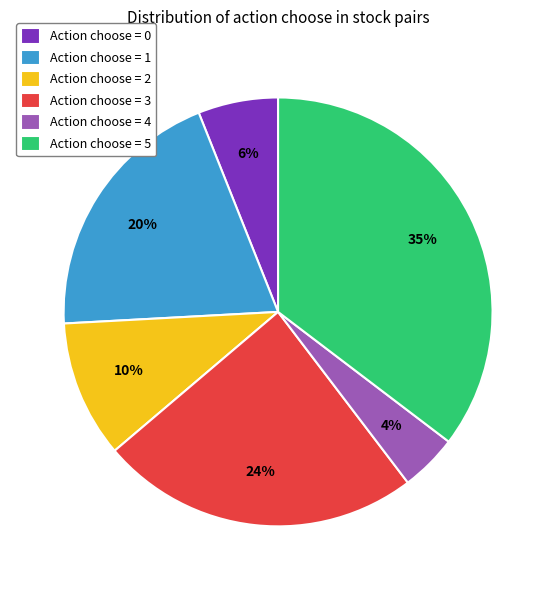

What is the smallest slice in the pie chart?

Action choose = 4